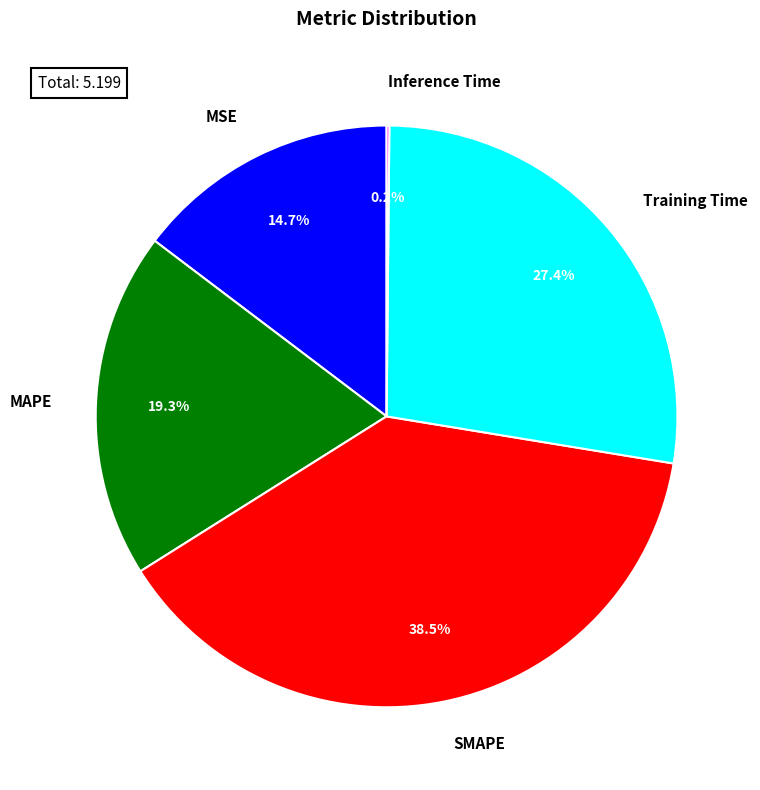

True or false: MSE accounts for 29% of the total.

False